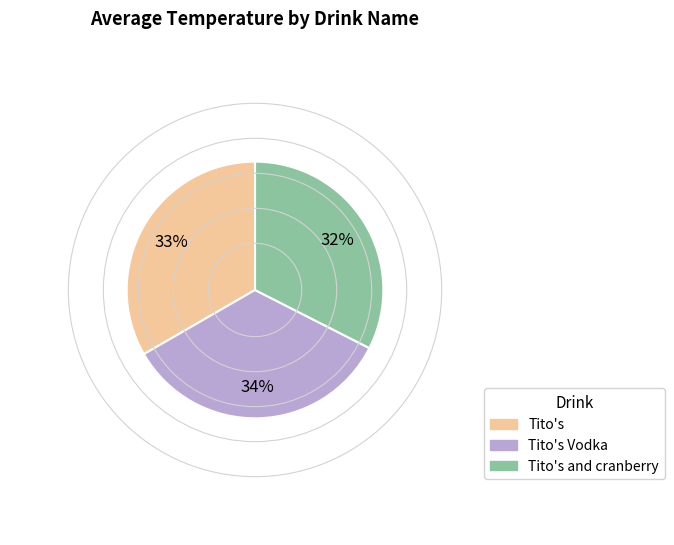

To the nearest percent, what is the difference between the largest and smallest slice percentages?

2%